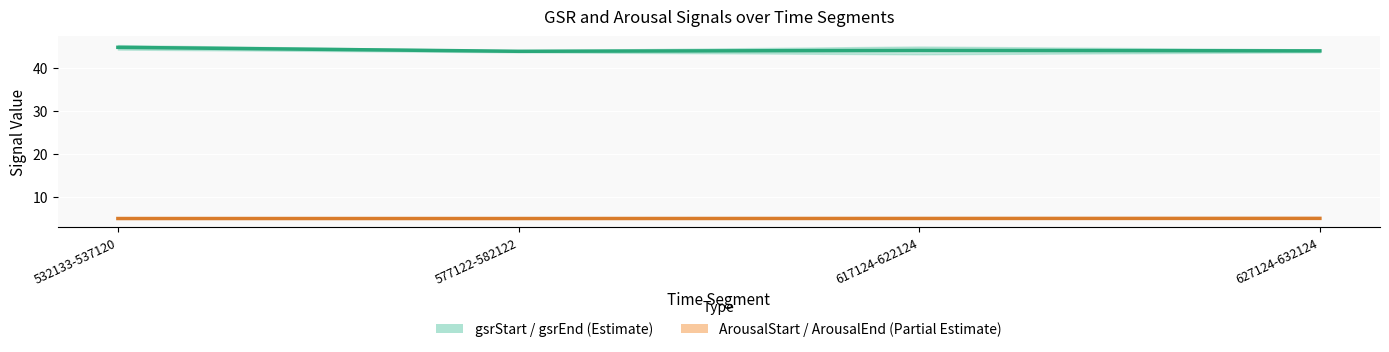

What is the average value of the gsrEnd series?

44.2